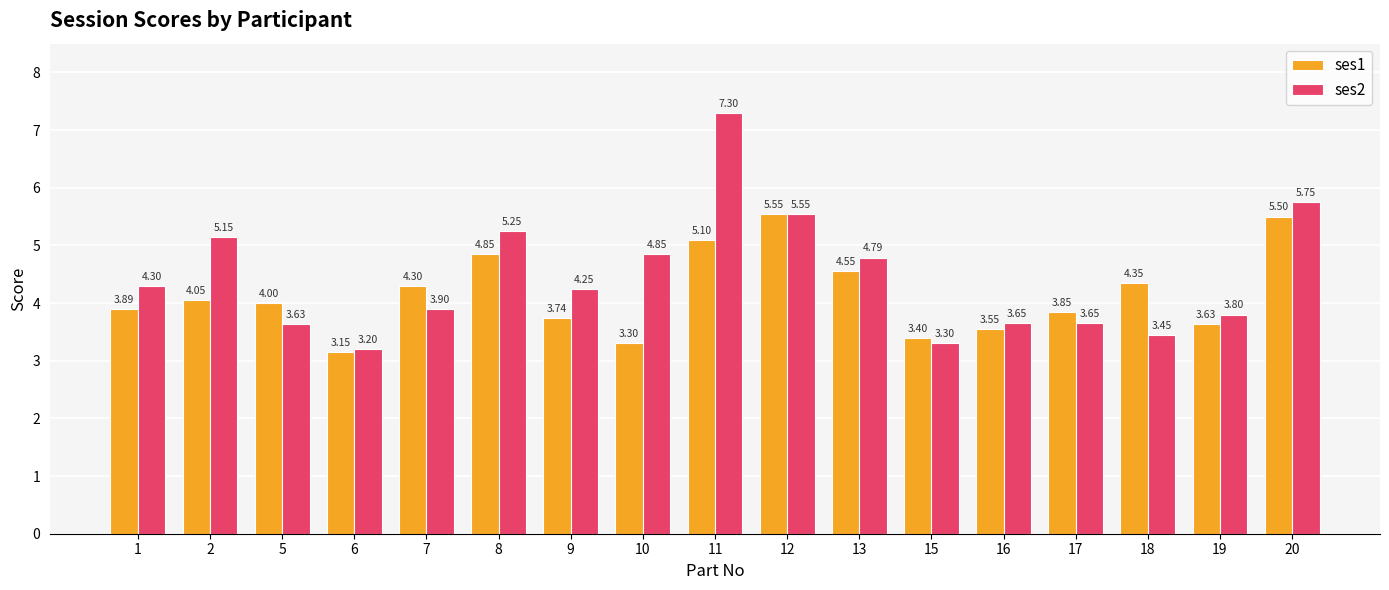

How many values in the ses2 series are below 4?

8